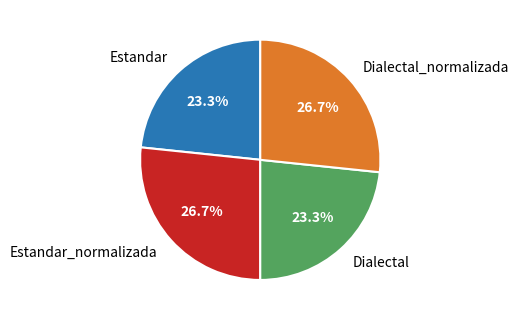

How many slices are in this pie chart?

4